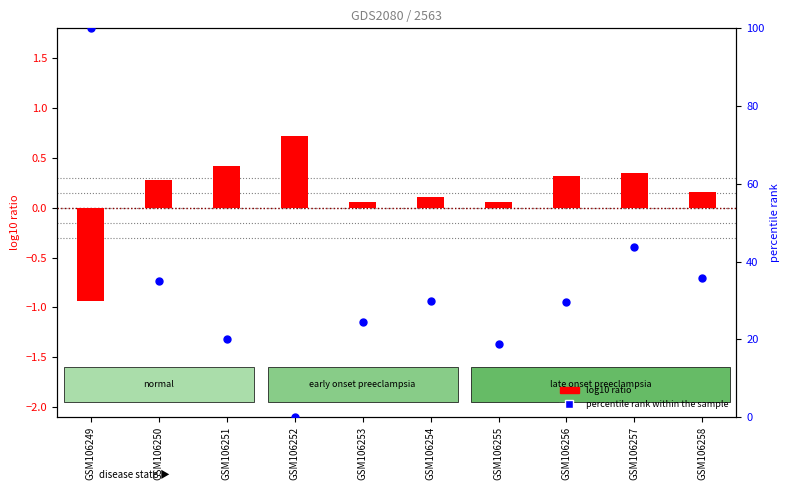

At which category is the sum across all series the highest?

GSM106249